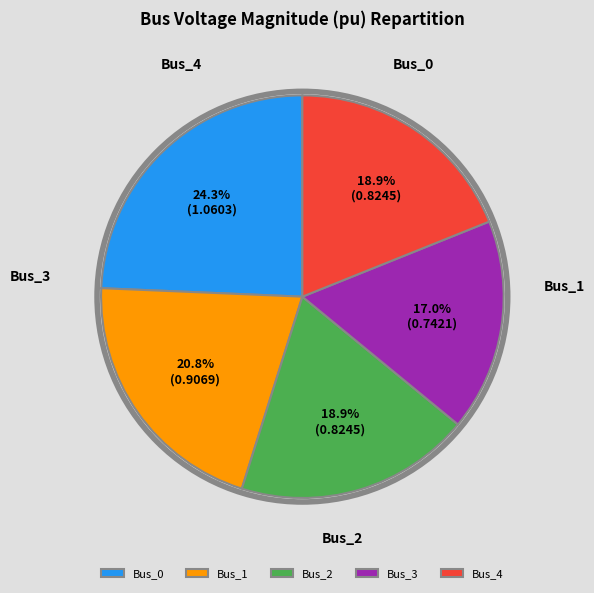

What percentage is NOT represented by Bus_0?

75.7%